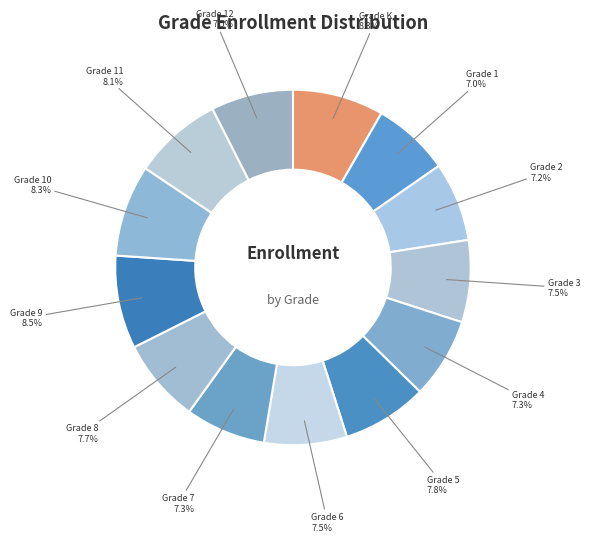

To the nearest percent, what is the average slice percentage?

8%